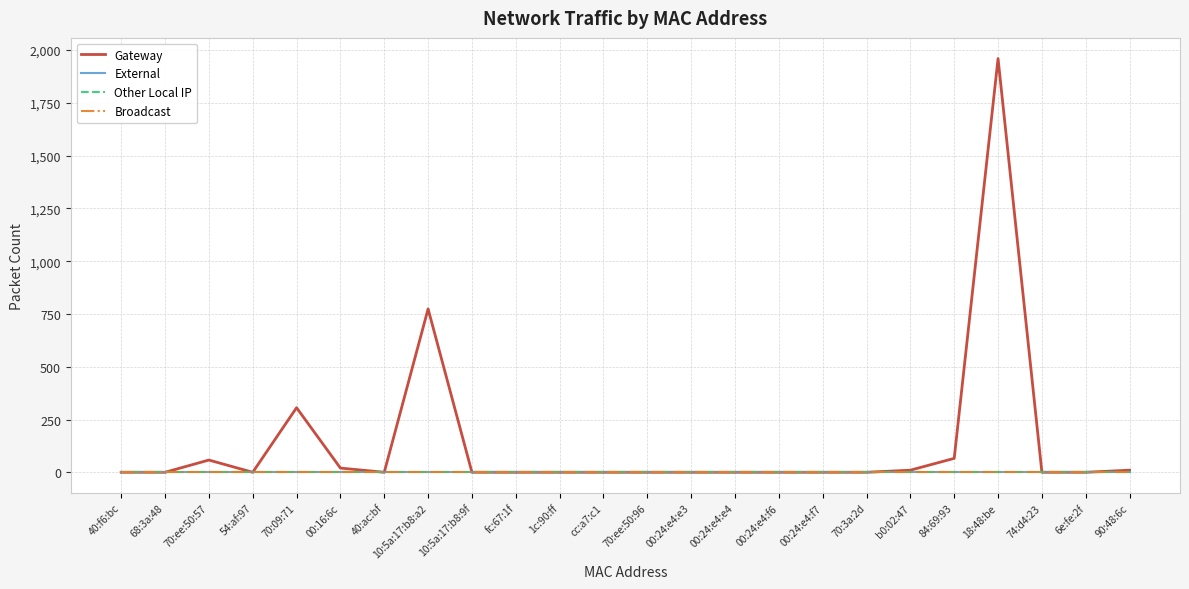

Is this an area chart (filled region under the line)?

No